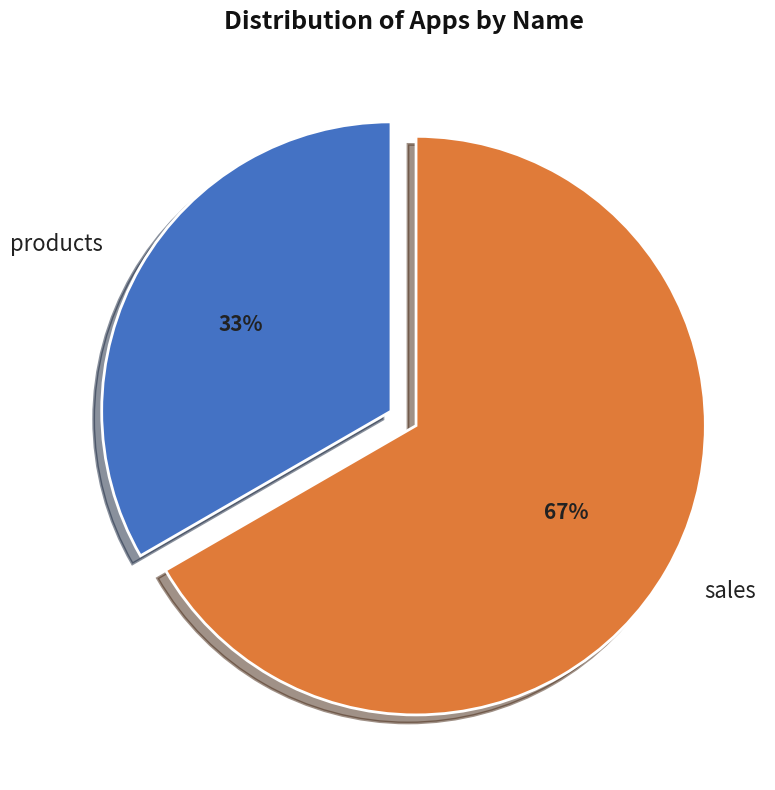

Is the sum of products and sales greater than half?

Yes